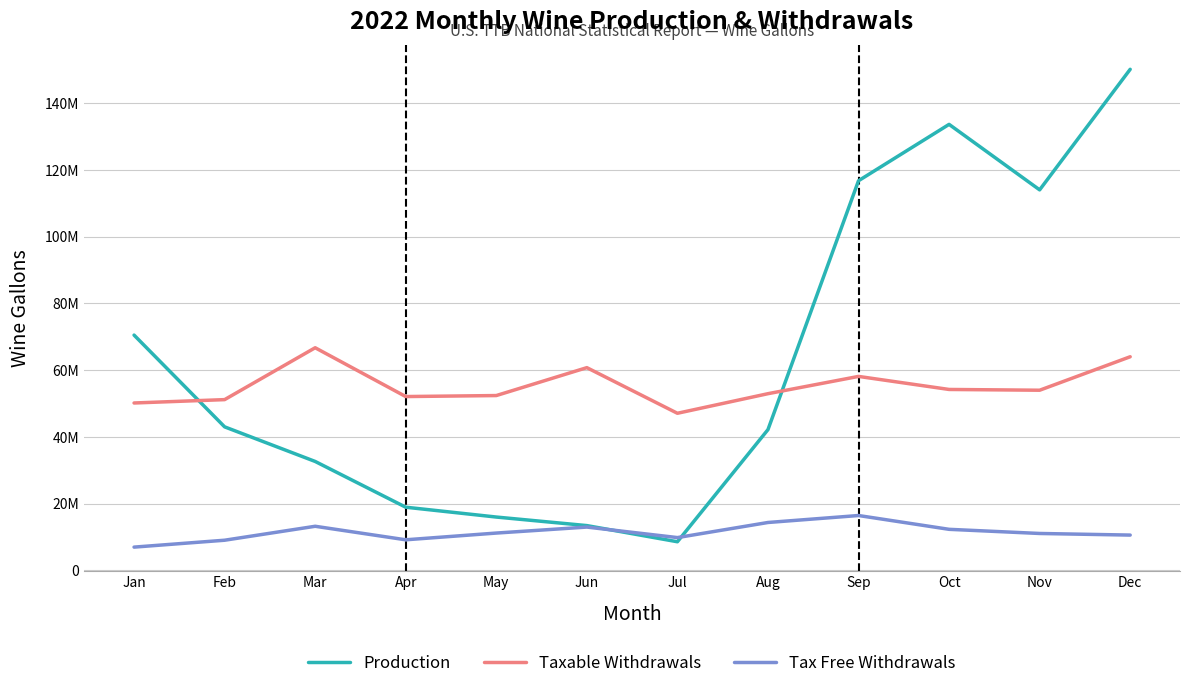

What is the value of the Production point at the 9th from the left?

116710729